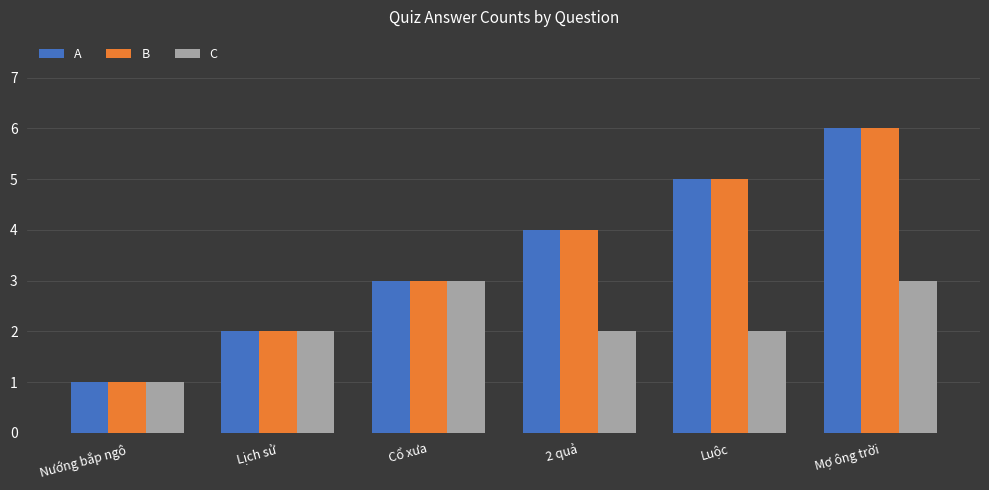

How many C values are between 2 and 3?

5